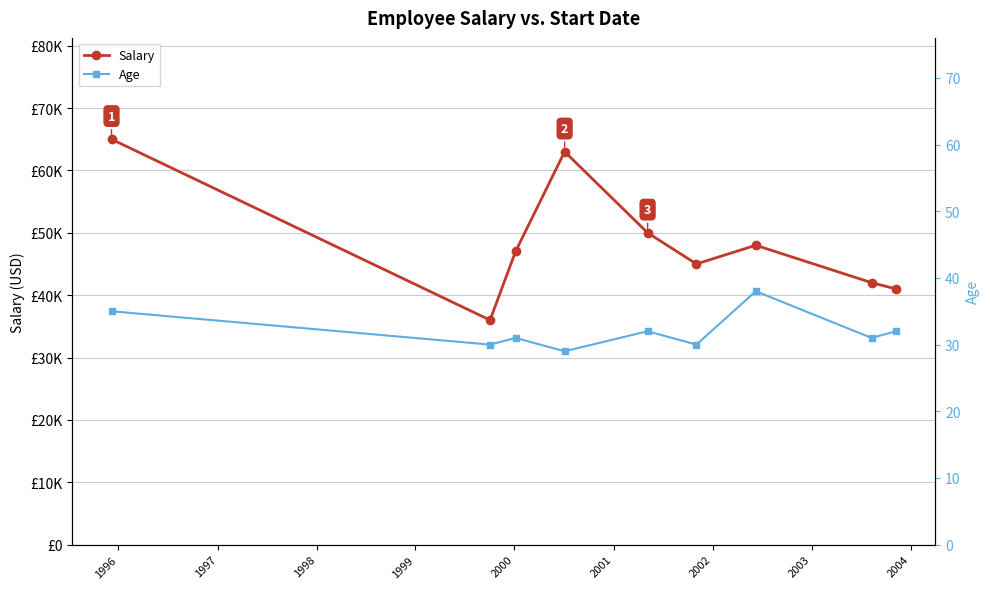

At how many categories does at least one series exceed 60767?

2